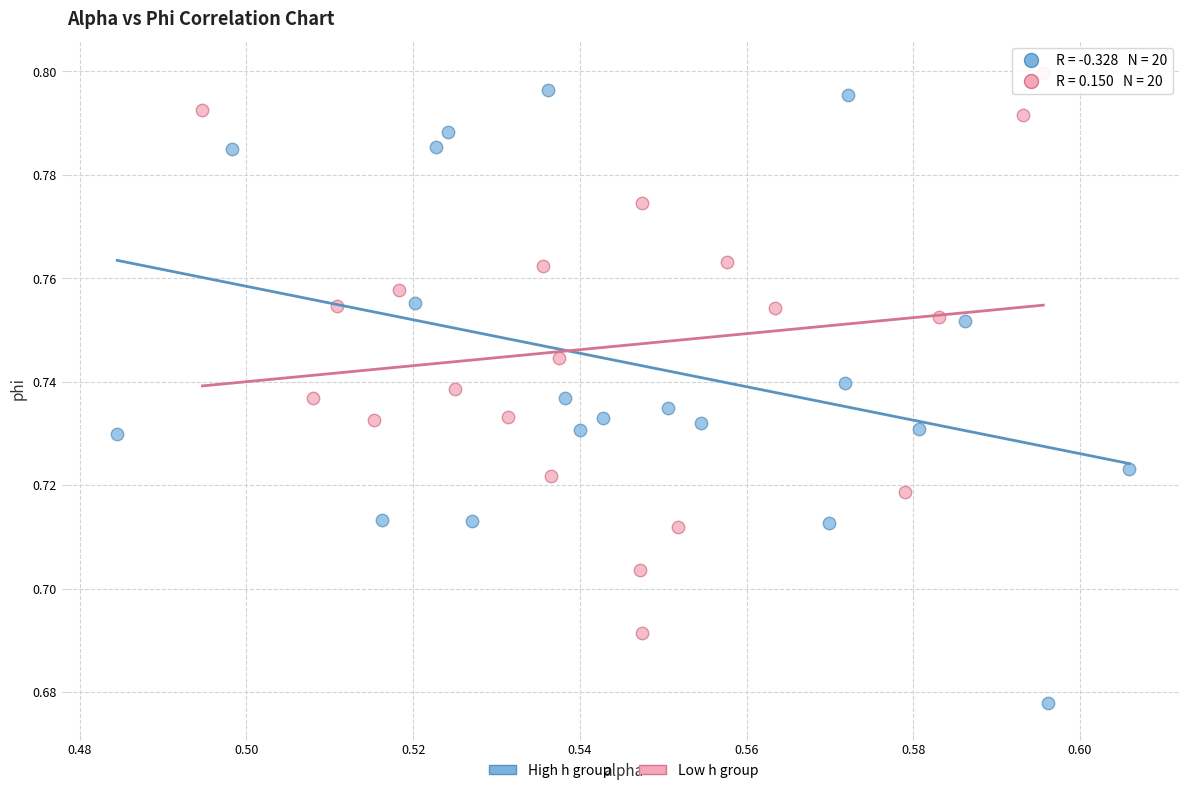

Which series reaches the minimum Y coordinate?

High h group